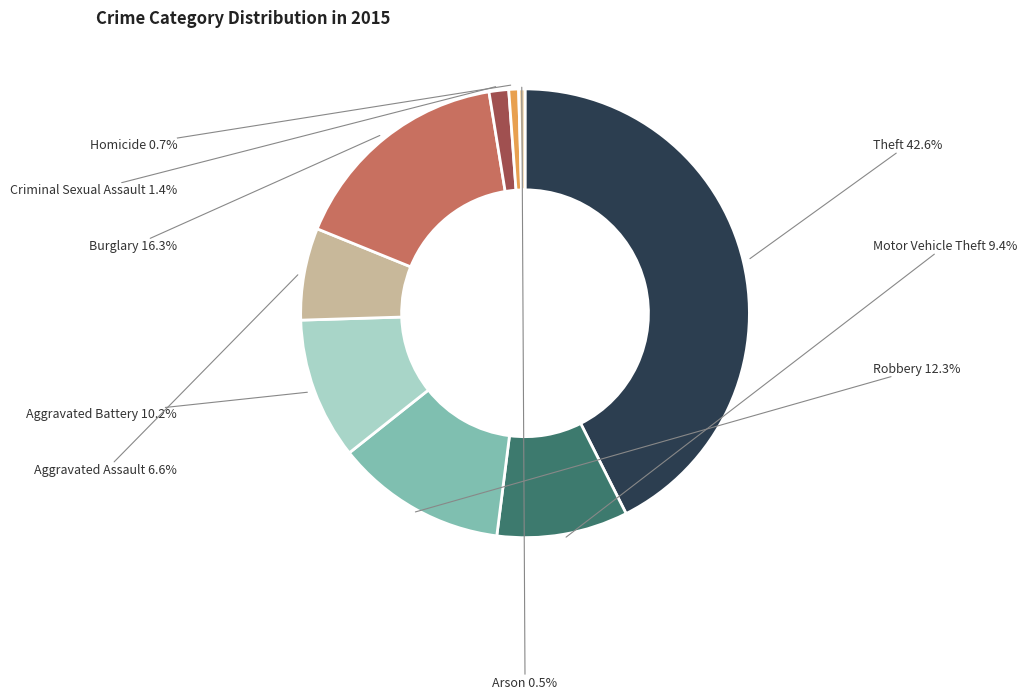

Is there any slice that represents more than half of the pie?

No